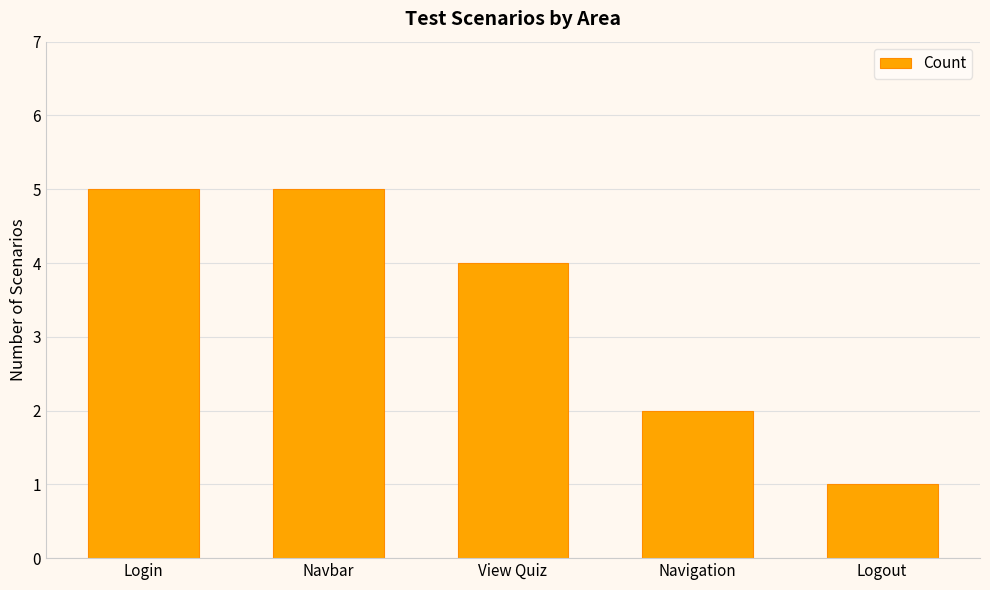

Which has a higher value, Navbar or Navigation?

Navbar